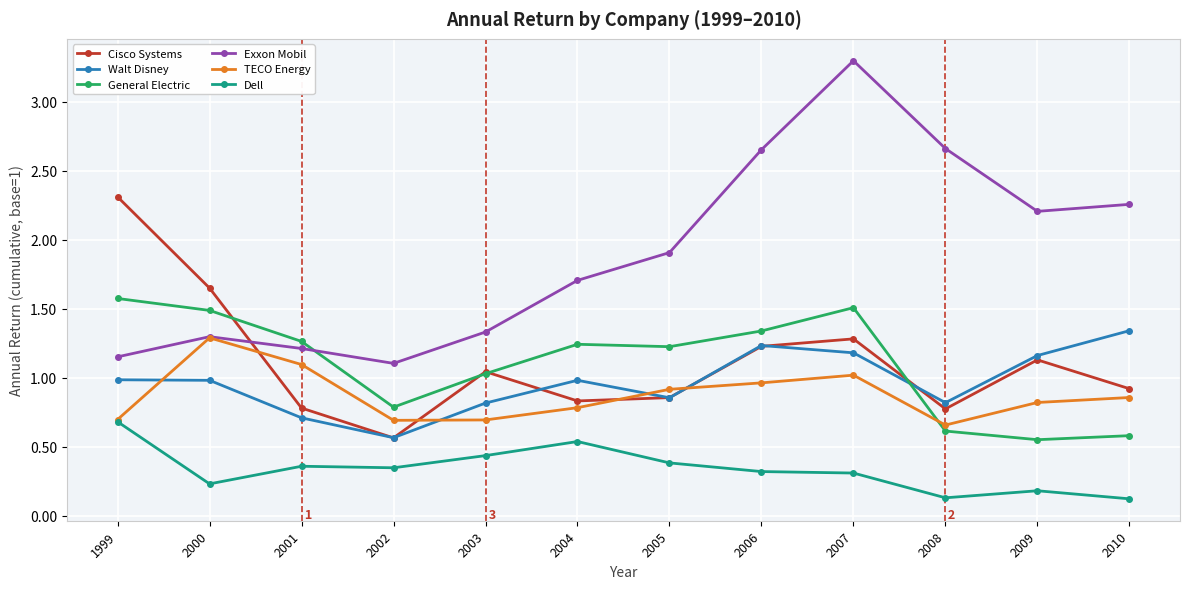

Which category has the lowest value in the Walt Disney series?

2002